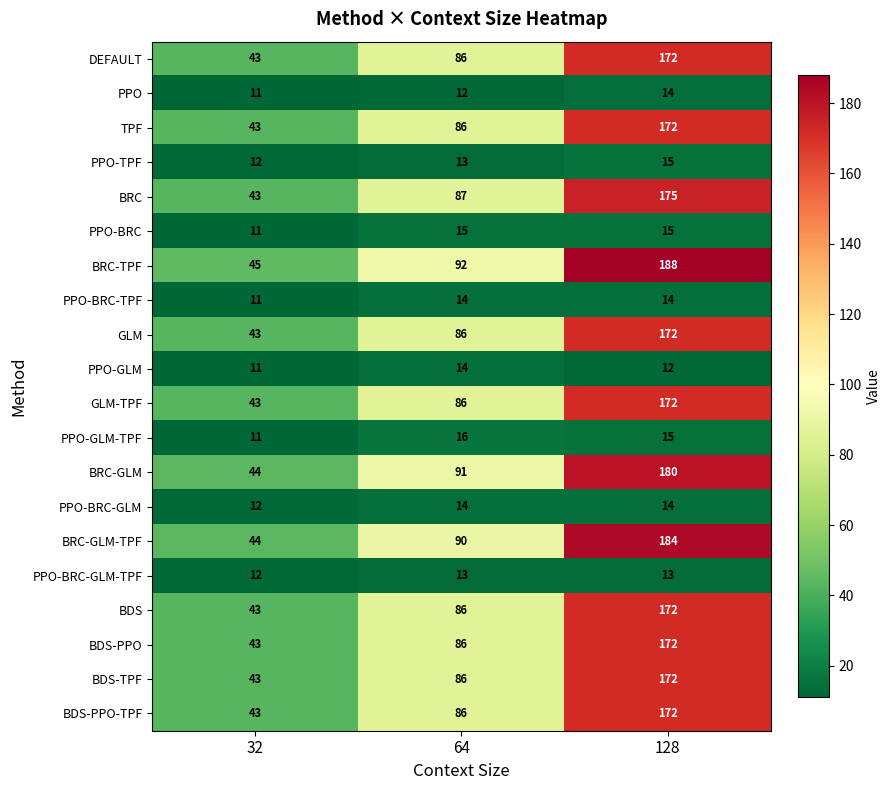

Between 32 and 128, which series saw the biggest shift?

BRC-TPF